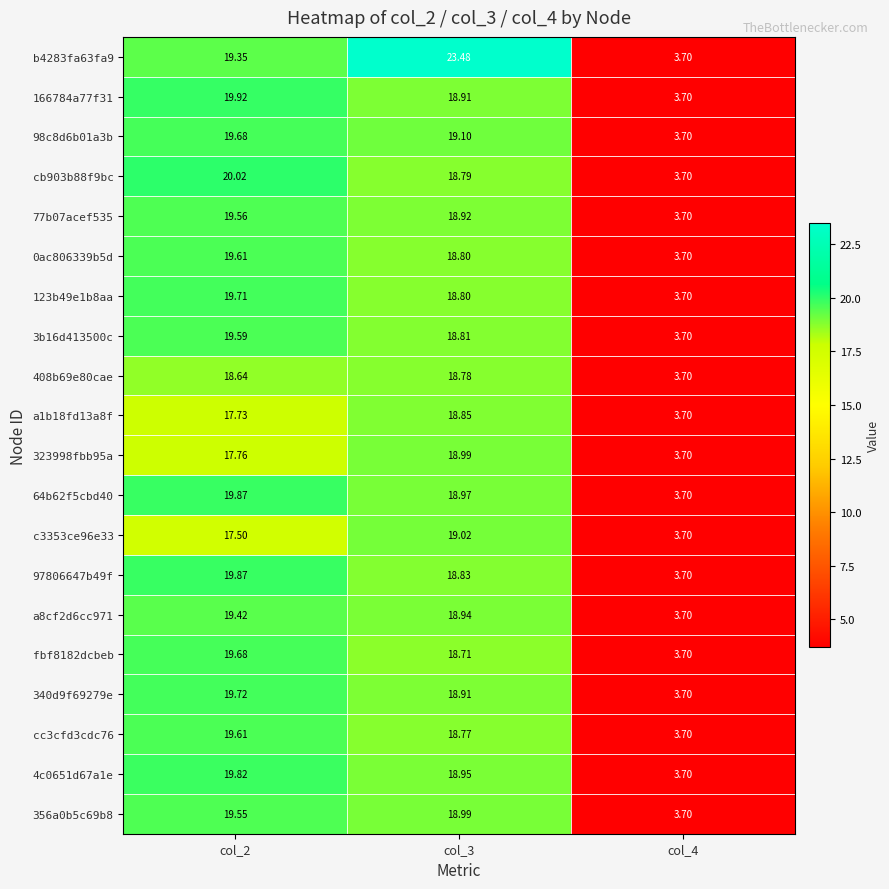

Is the value of 166784a77f31 at col_3 greater than the value of fbf8182dcbeb at col_4?

Yes